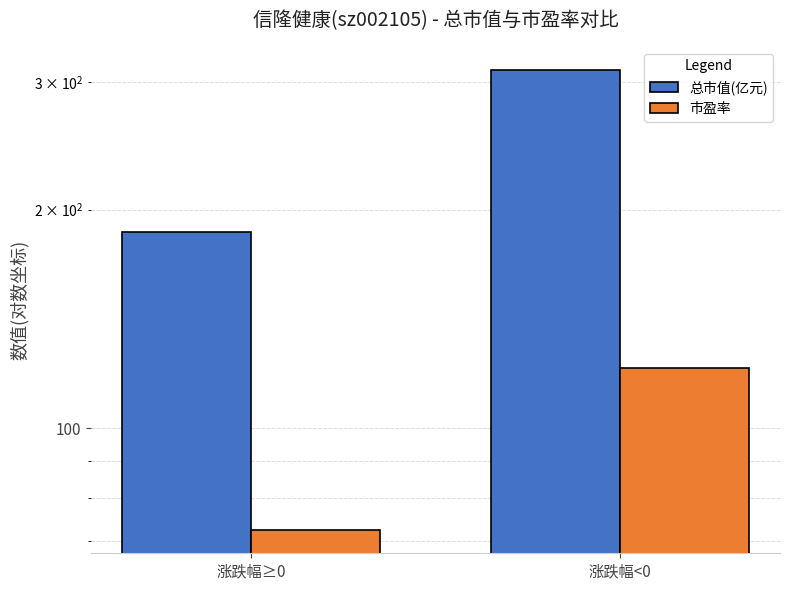

What position from the right is 涨跌幅≥0?

2